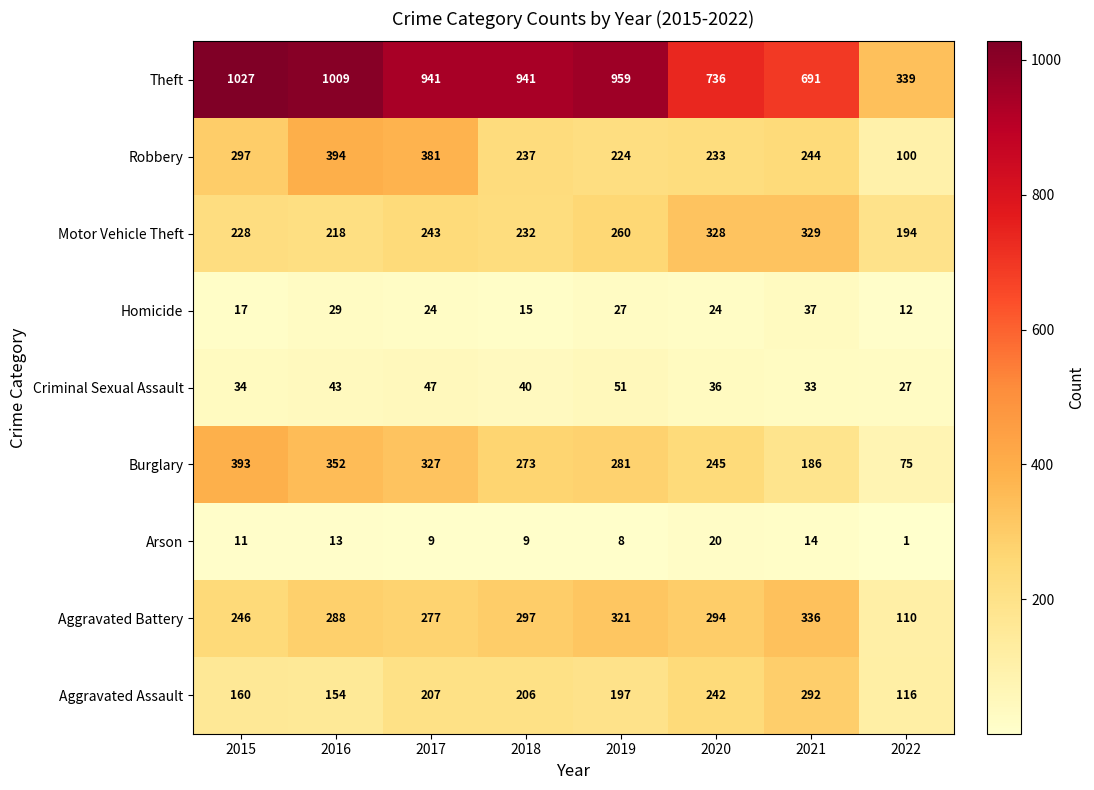

Which category has the highest value across all series?

2015